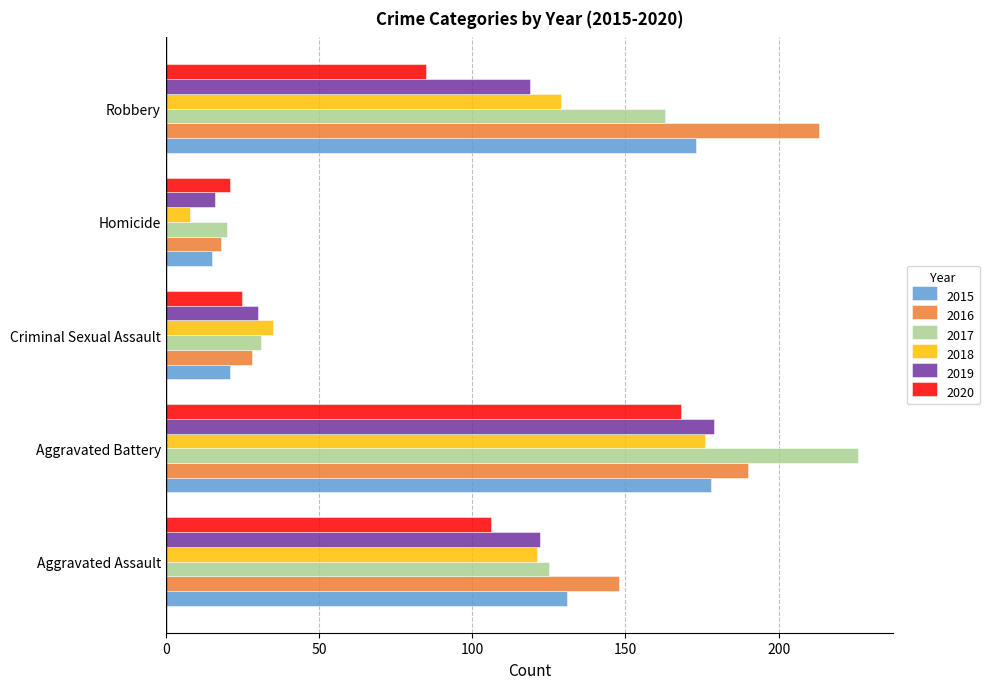

Count the number of data series in this chart.

6